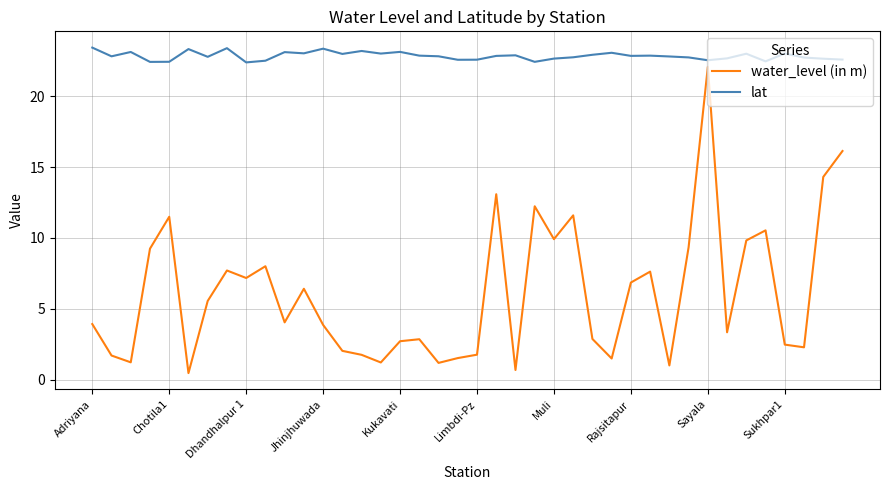

Which series has the largest total across all categories?

lat